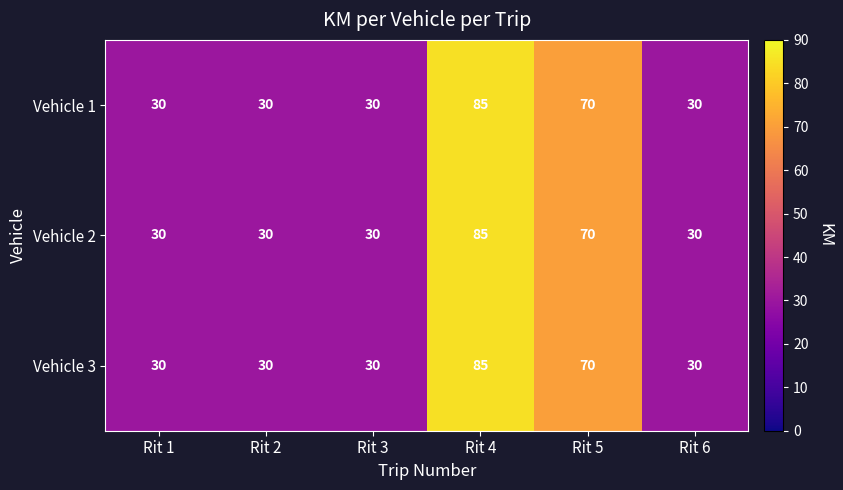

What is the approximate value of Vehicle 1 at Rit 5?

70